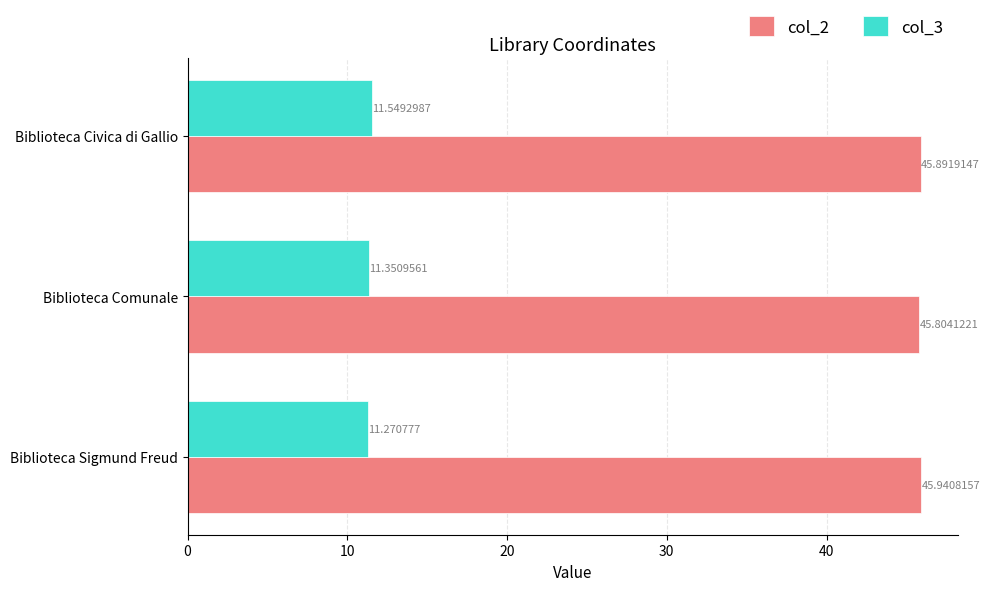

What is the sum of the col_2 values at Biblioteca Comunale and Biblioteca Civica di Gallio?

91.7